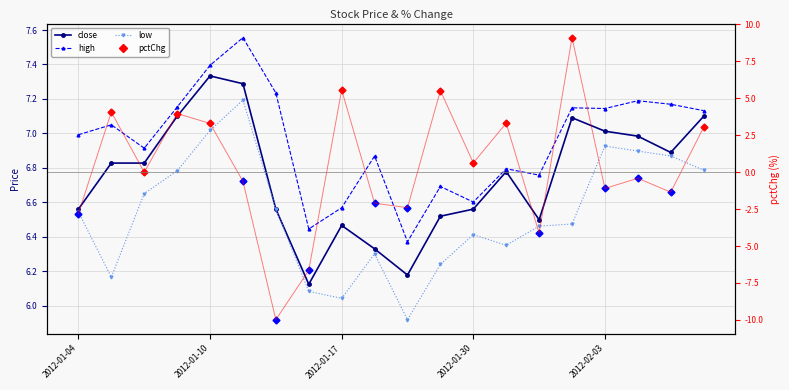

What is the sum of the low values at 7 and 17?

13.0